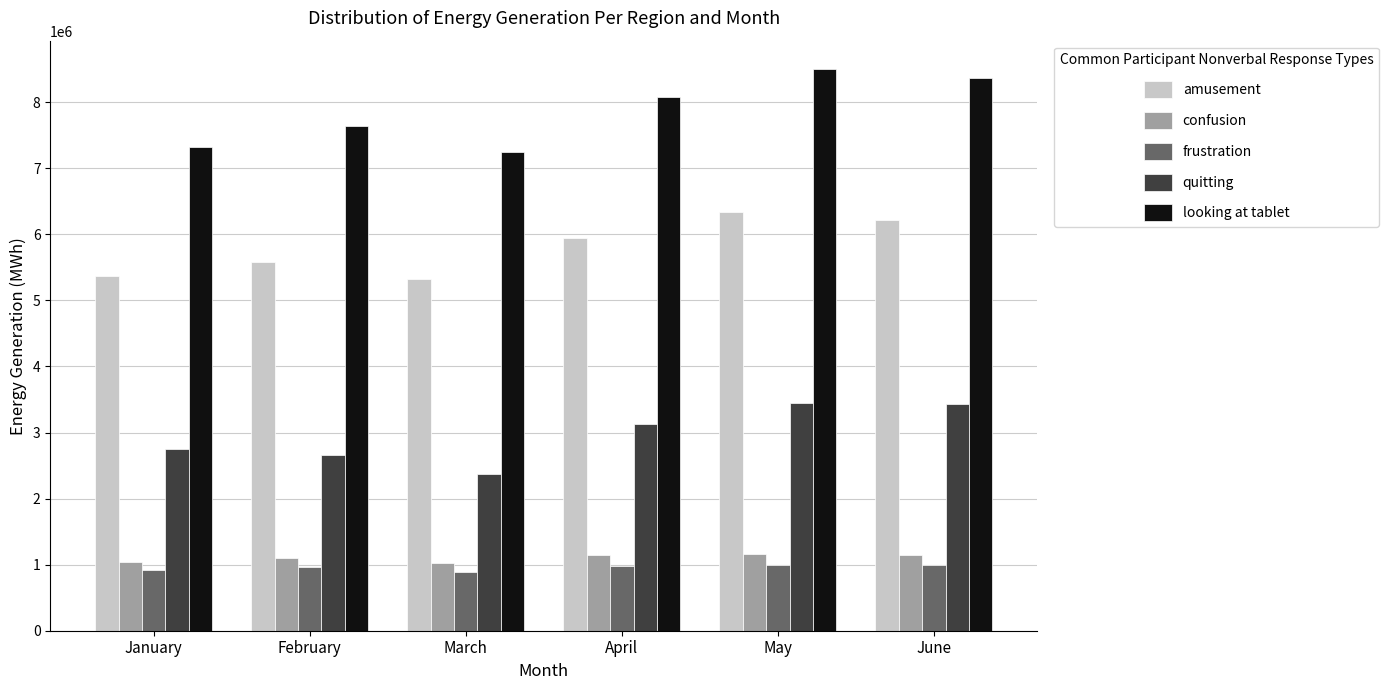

Is it true that frustration equals 1002193 at June?

True